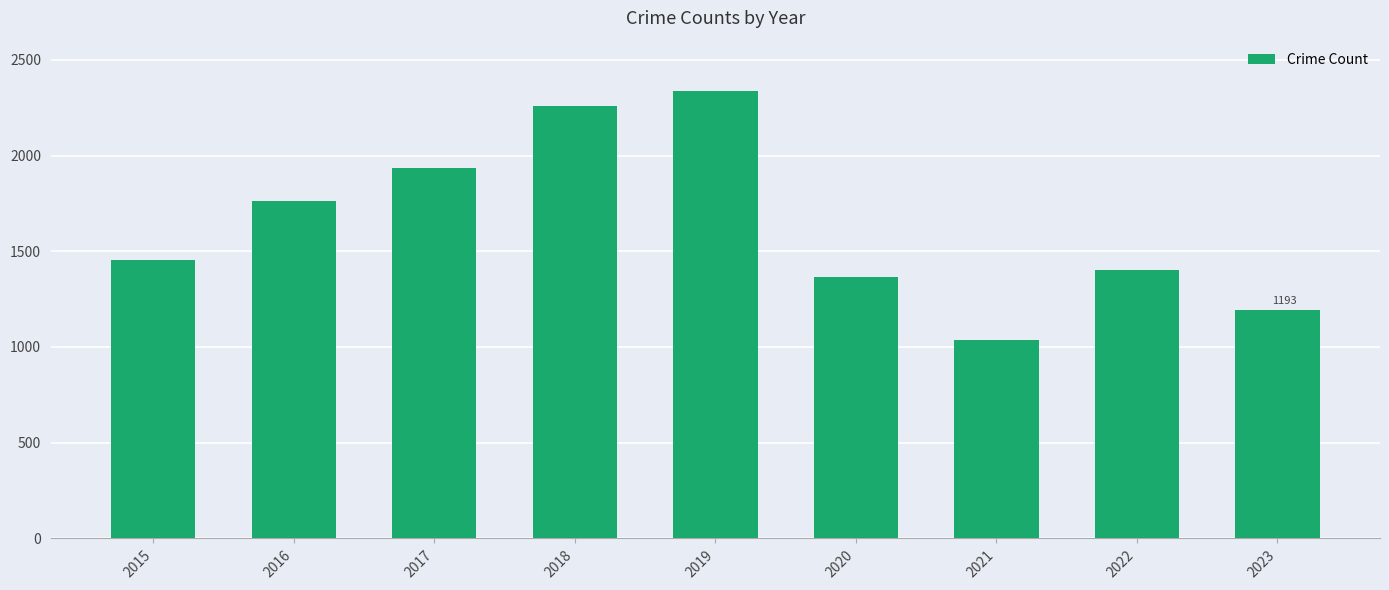

True or false: the data shows 1764 at 2016.

True